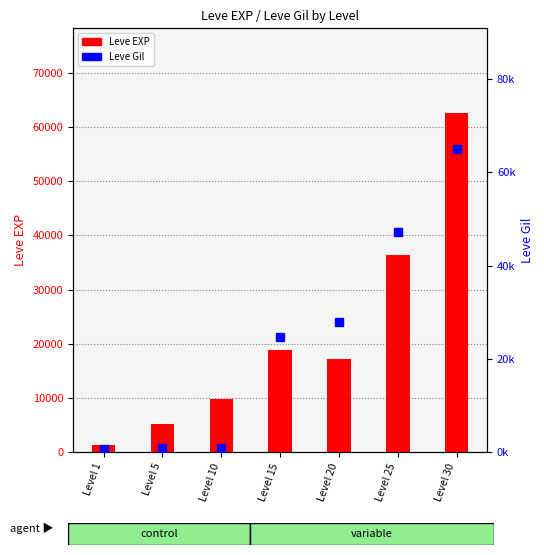

What are all the series names shown in the legend?

Leve EXP, Leve Gil